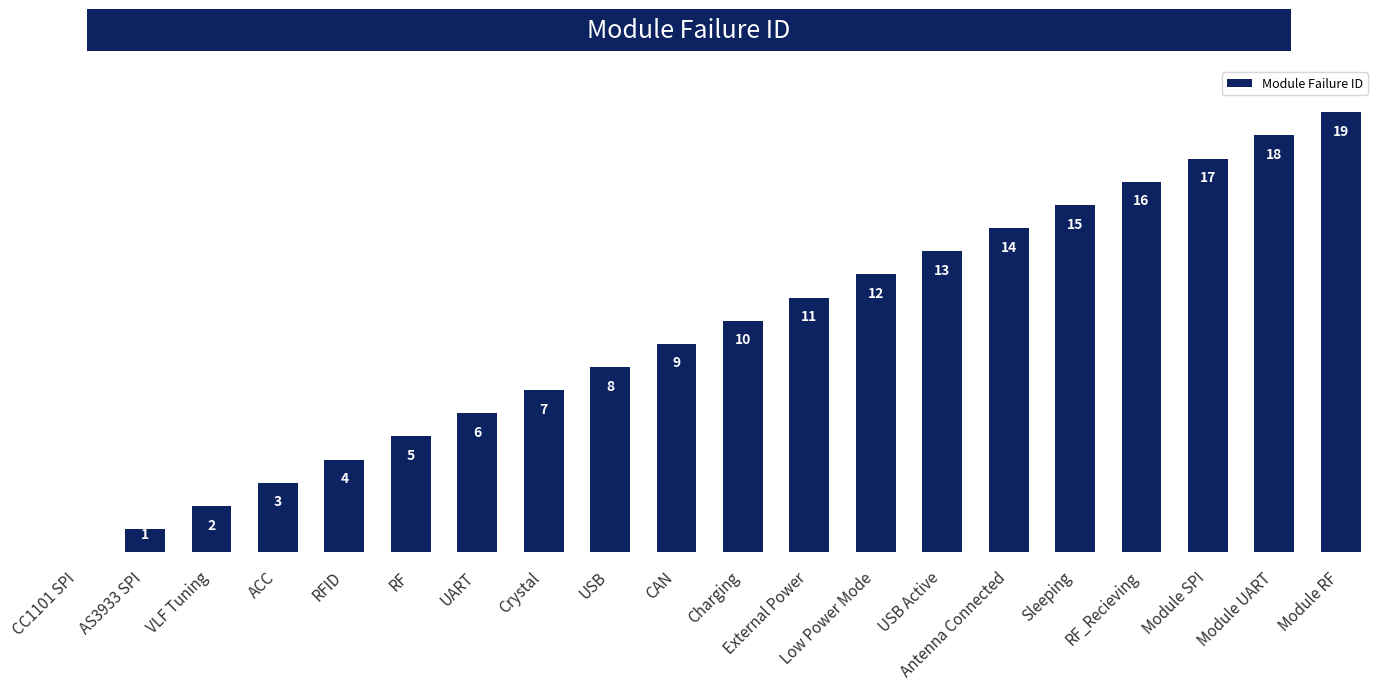

The value at ACC is 1. True or false?

False